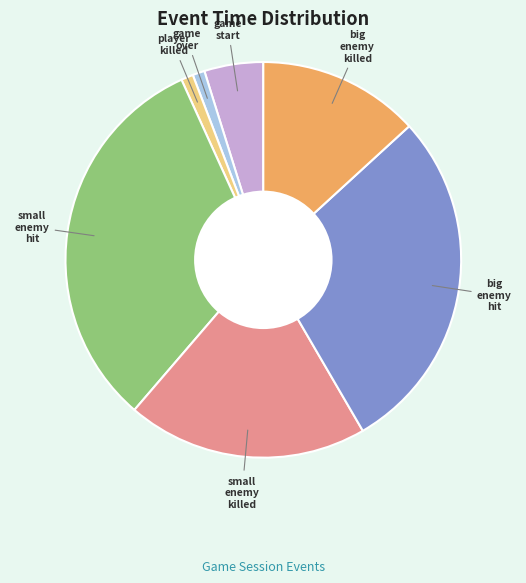

Is there any slice that represents more than half of the pie?

No